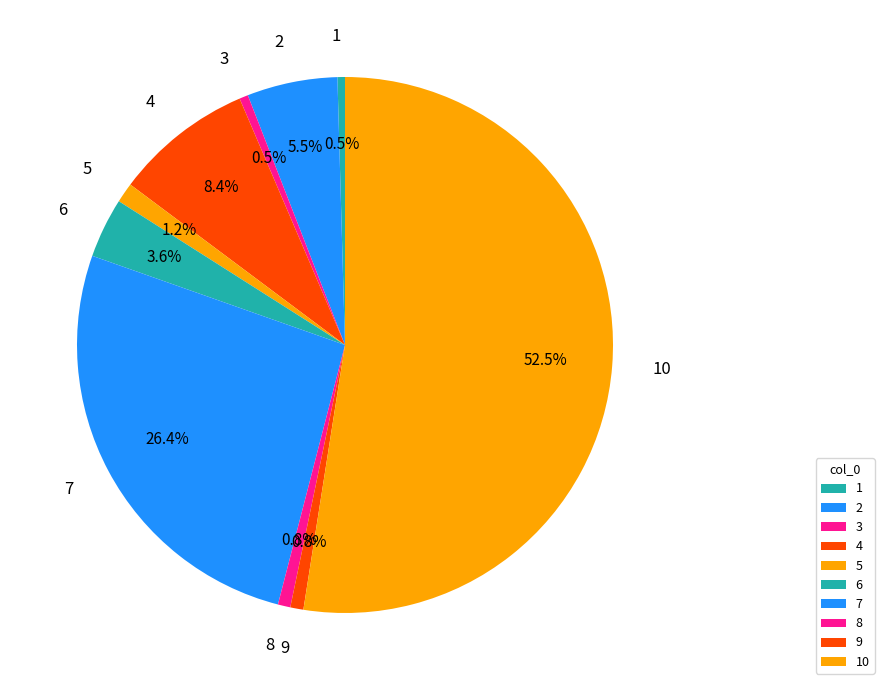

What percentage do 1 and 7 together represent?

26.8%